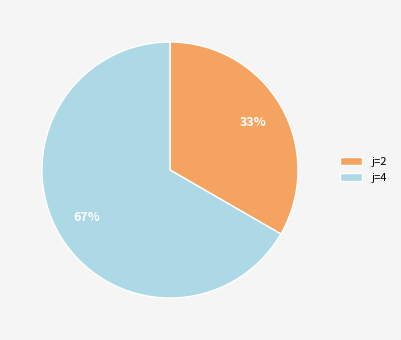

What is the smallest slice in the pie chart?

j=2